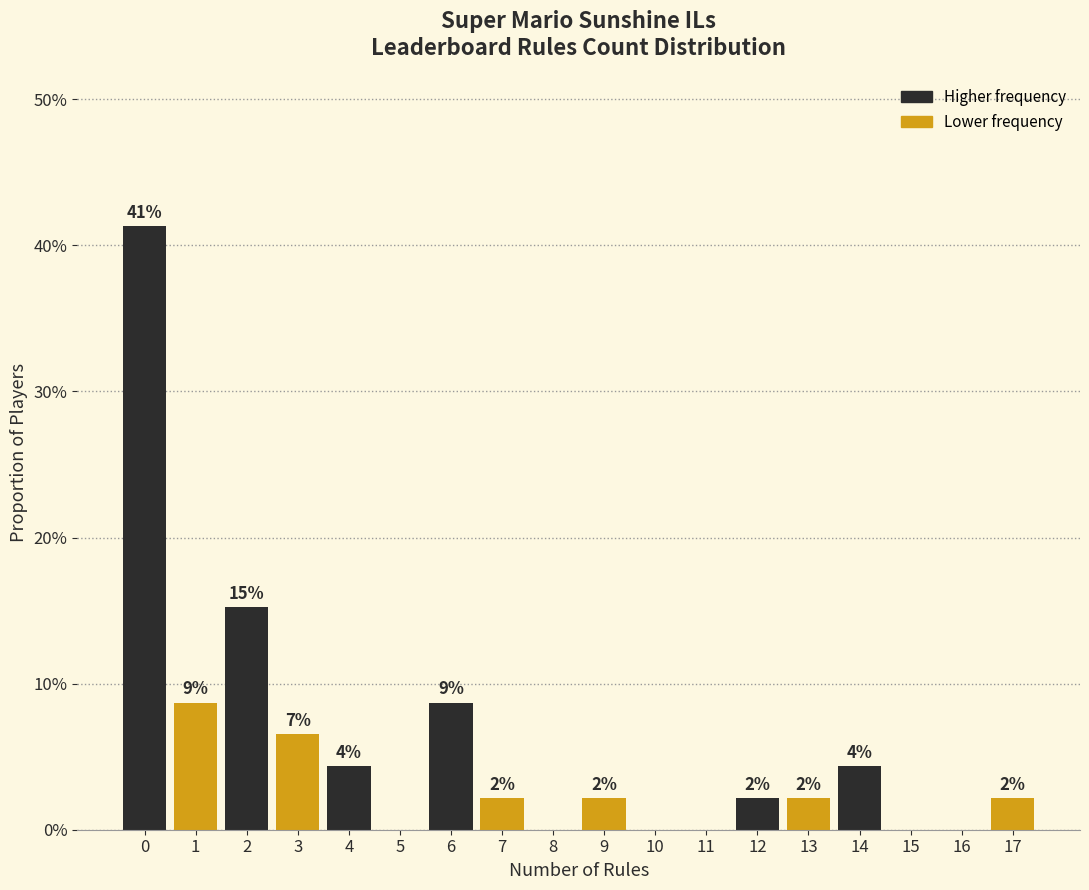

Are the bars horizontal?

No